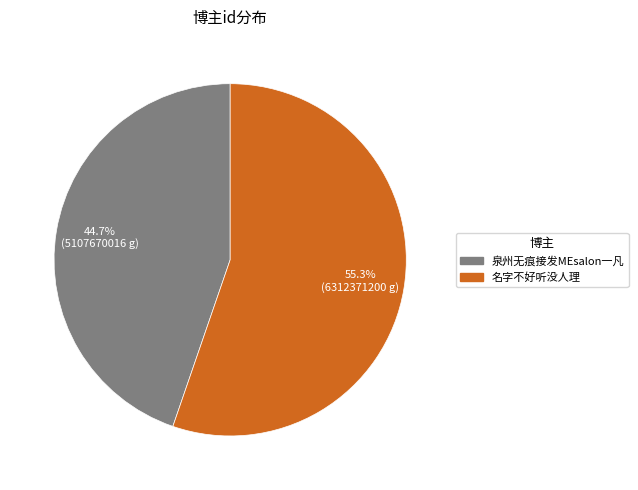

Combined, what portion of the pie is 名字不好听没人理 and 泉州无痕接发MEsalon一凡?

100.0%